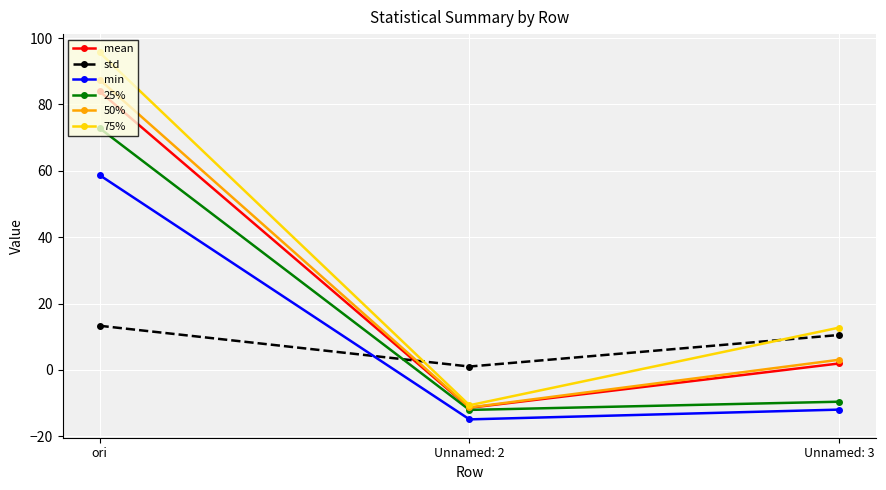

What is the difference between the 50% values at ori and Unnamed: 2?

98.8